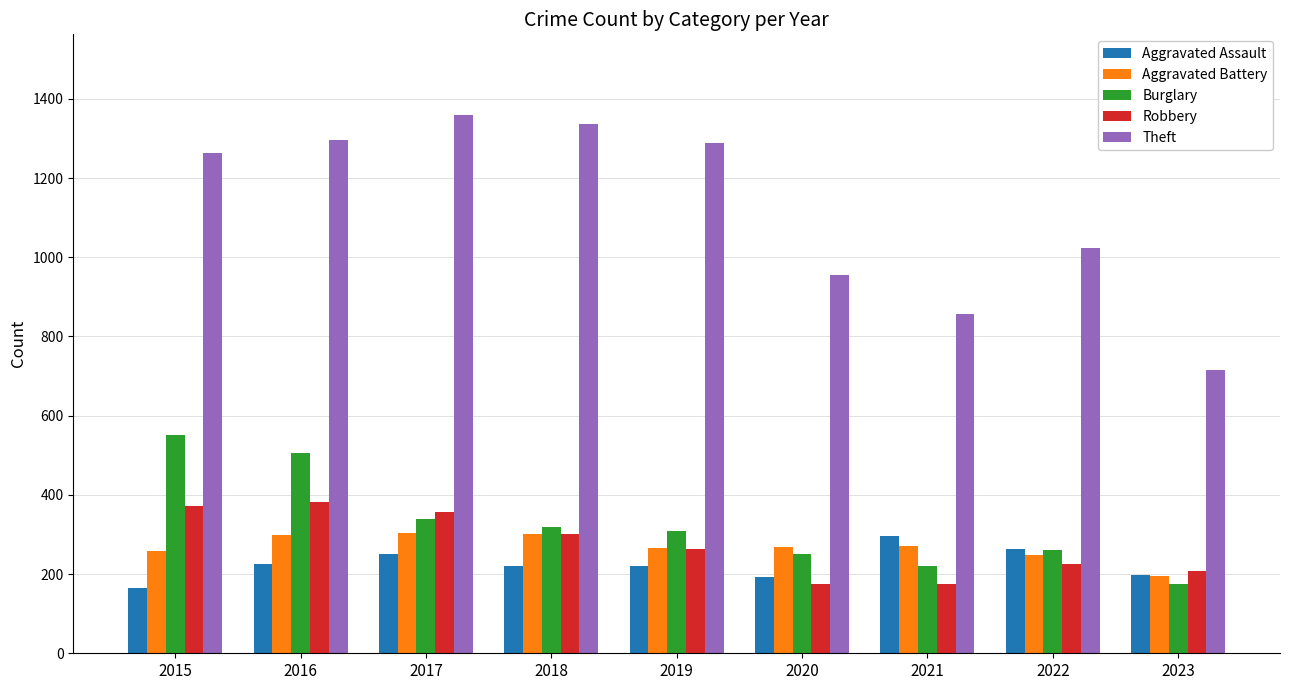

Which category has the highest value in the Aggravated Assault series?

2021